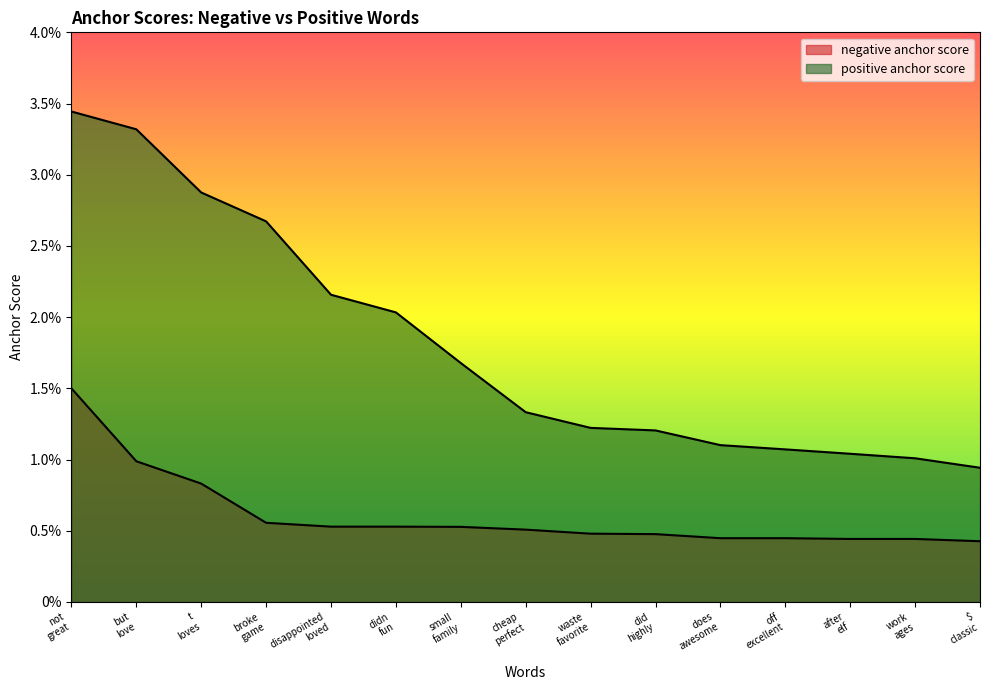

Is the value of negative anchor score at $ classic greater than the value of positive anchor score at work ages?

No